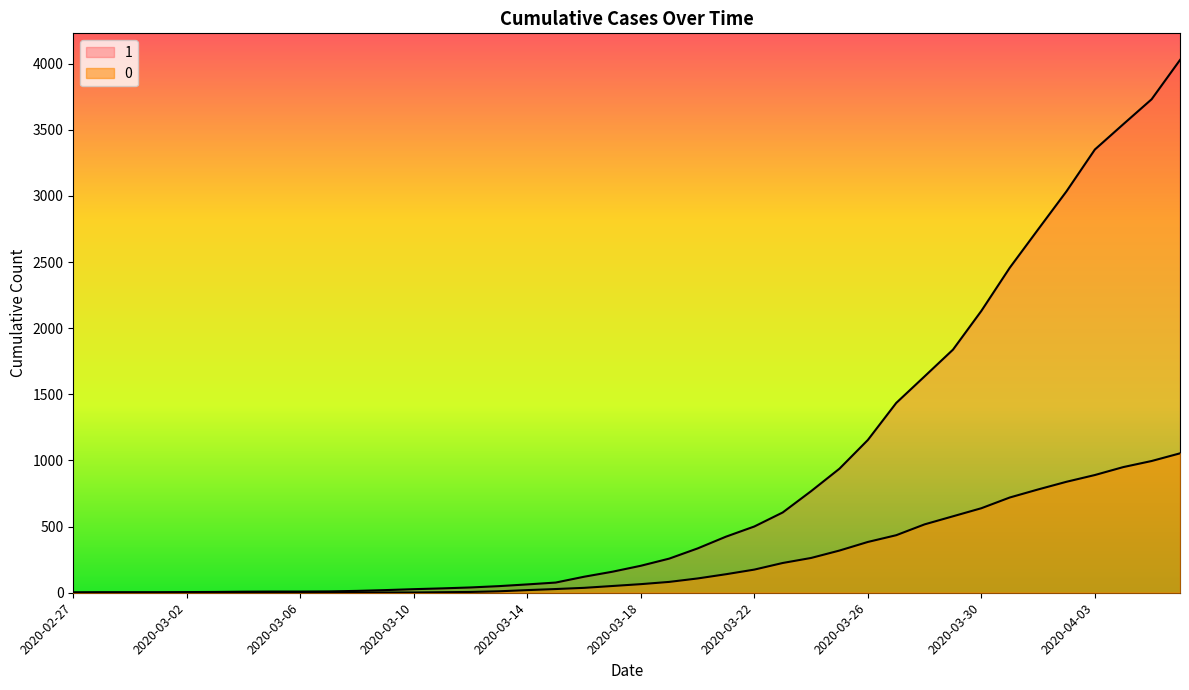

The 1 series shows 159 at 2020-03-17. True or false?

True